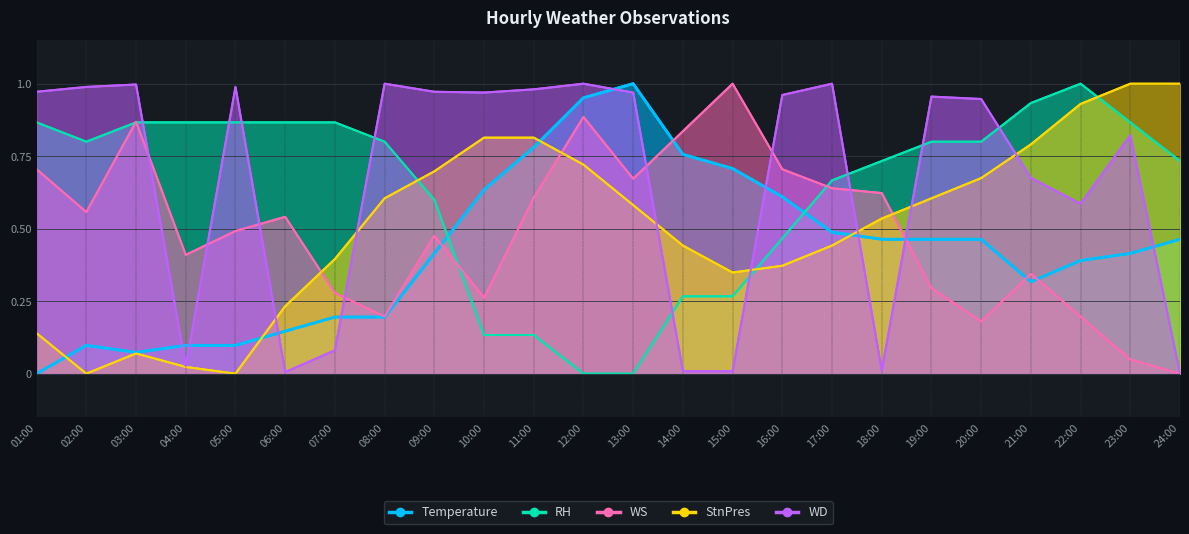

Which label corresponds to the largest value in the chart?

13:00